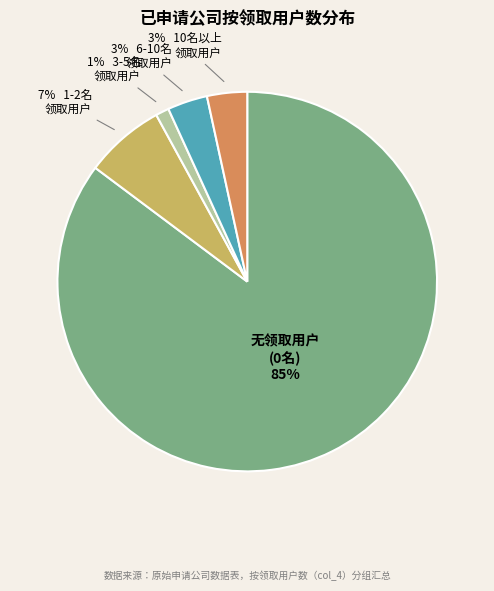

Is there any slice that represents more than half of the pie?

Yes